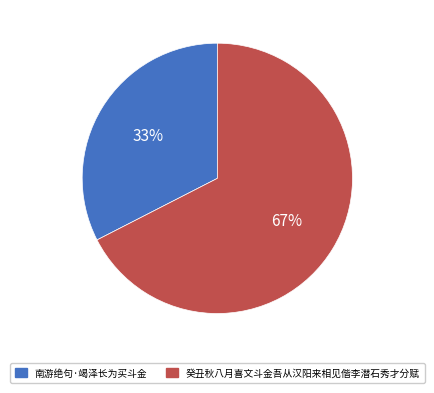

Between 癸丑秋八月喜文斗金吾从汉阳来相见偕李潜石秀才分赋 and 南游绝句·竭泽长为买斗金, which is larger?

癸丑秋八月喜文斗金吾从汉阳来相见偕李潜石秀才分赋